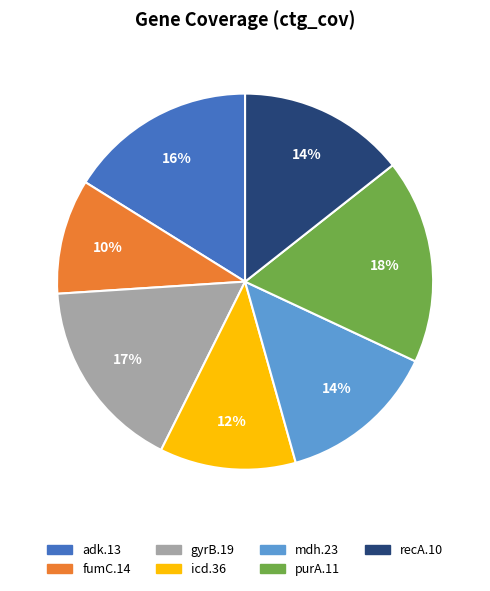

How many segments does this pie chart have?

7